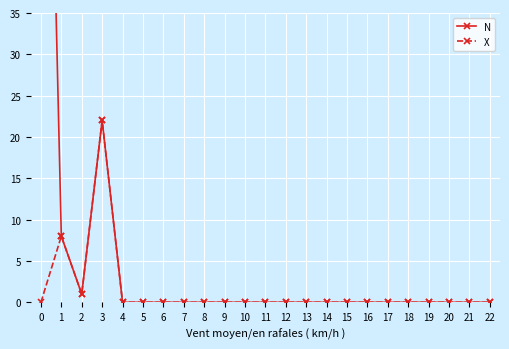

In N, how many points are higher than both neighbors (excluding endpoints)?

1